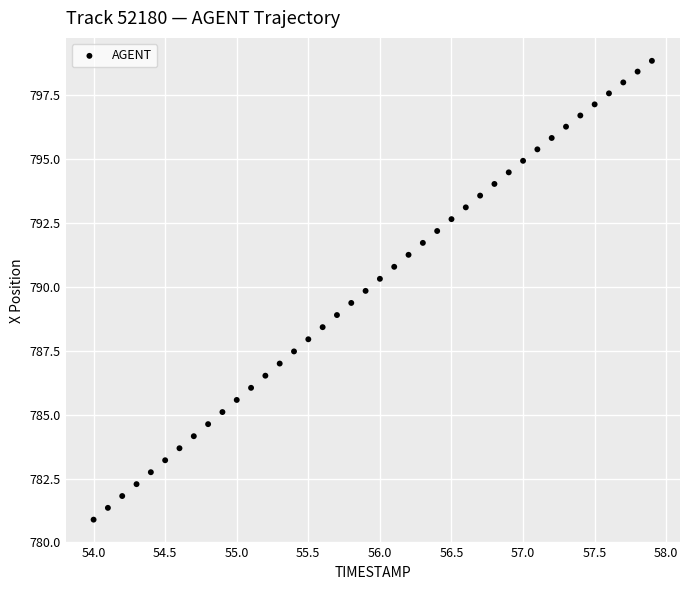

What is the range of Y values (max minus min)?

18.0